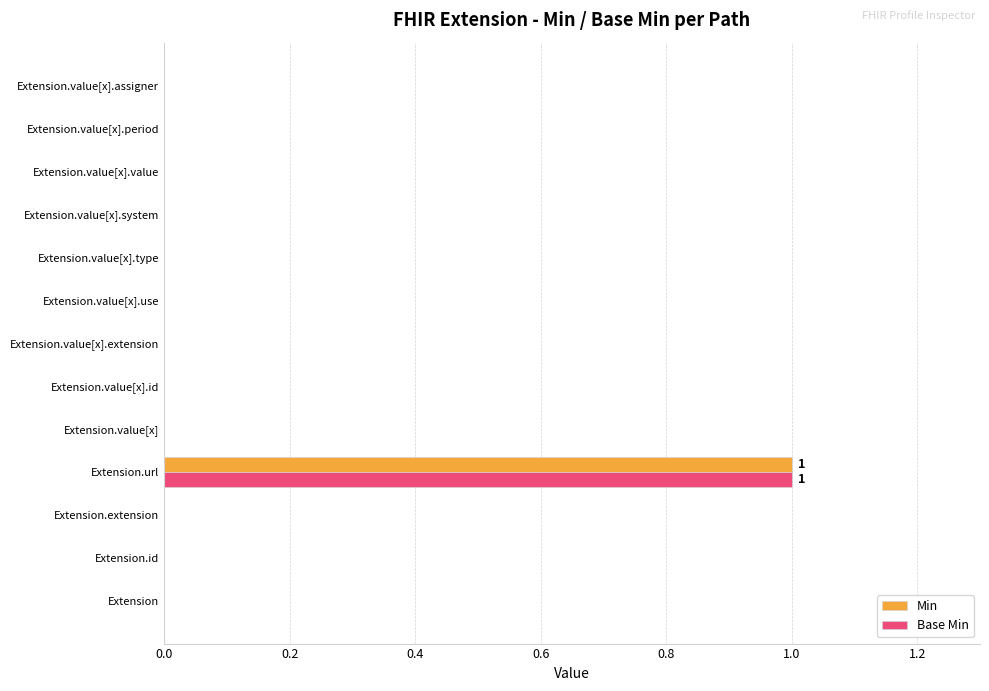

Which category has the highest value across all series?

Extension.url